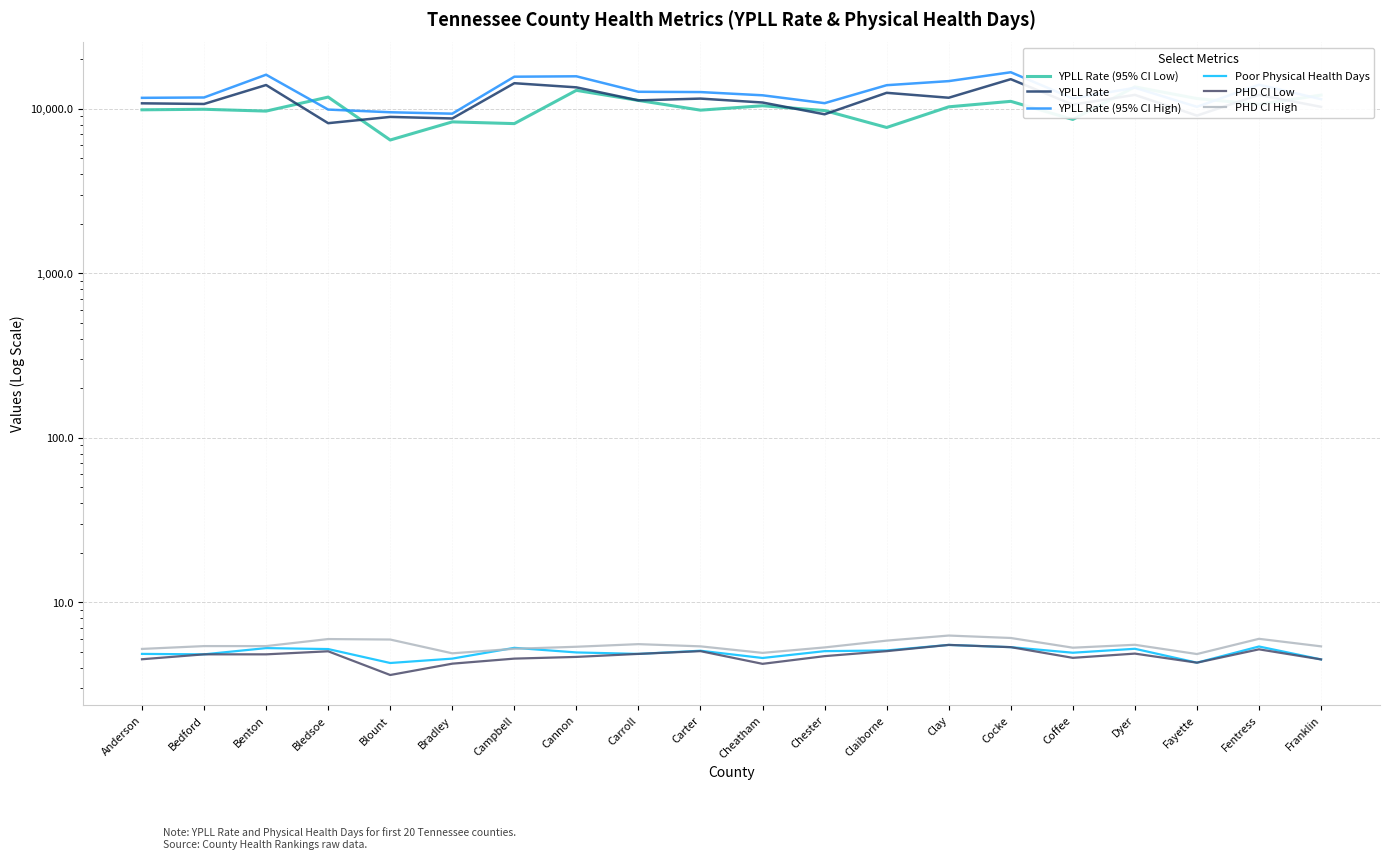

True or false: PHD CI High has a value of 5.4 at Franklin.

True